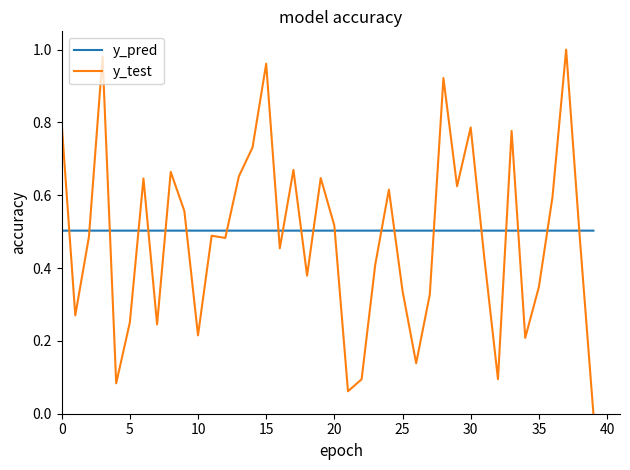

How many lines are shown in the chart?

2